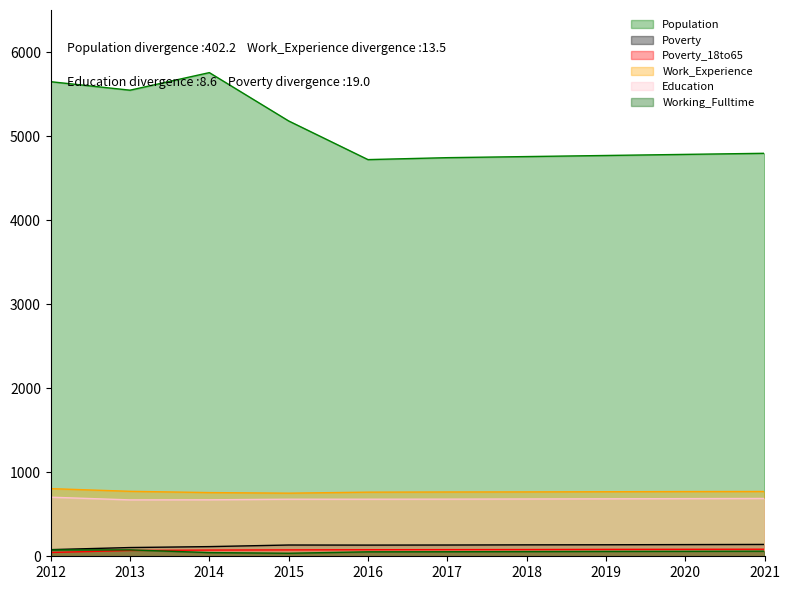

At which label does Poverty reach its peak?

2021